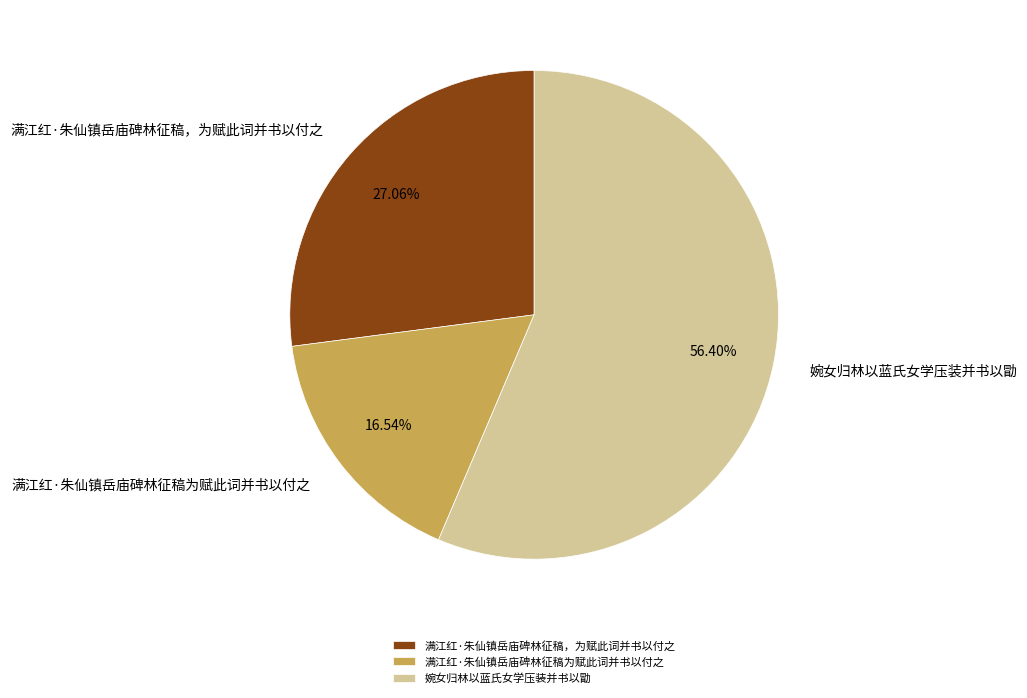

True or false: 婉女归林以蓝氏女学压装并书以勖 accounts for 56% of the total.

True